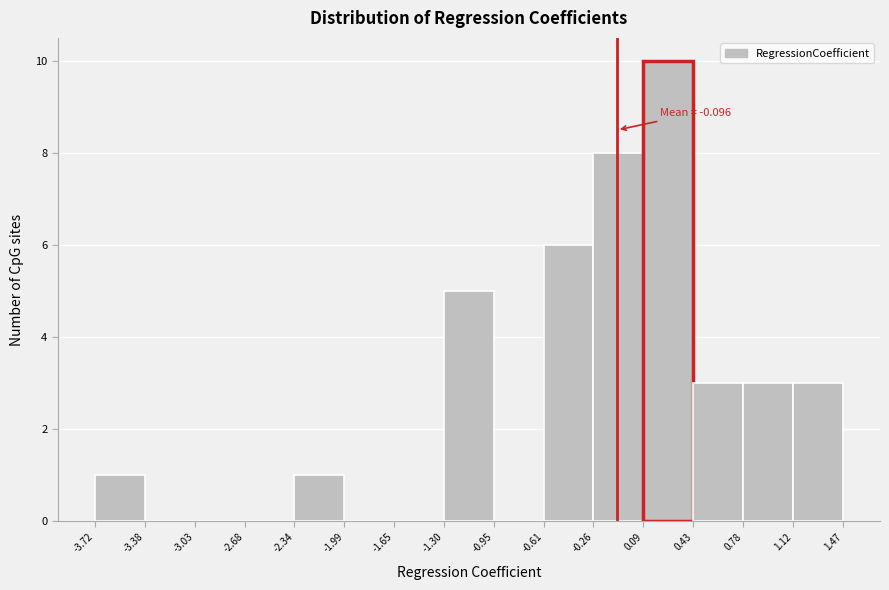

Over which range of the x-axis is the bar tallest?

0.09 to 0.43